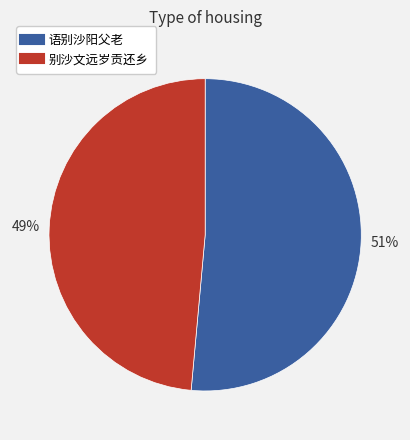

Rank the categories by value from lowest to highest.

别沙文远岁贡还乡, 语别沙阳父老